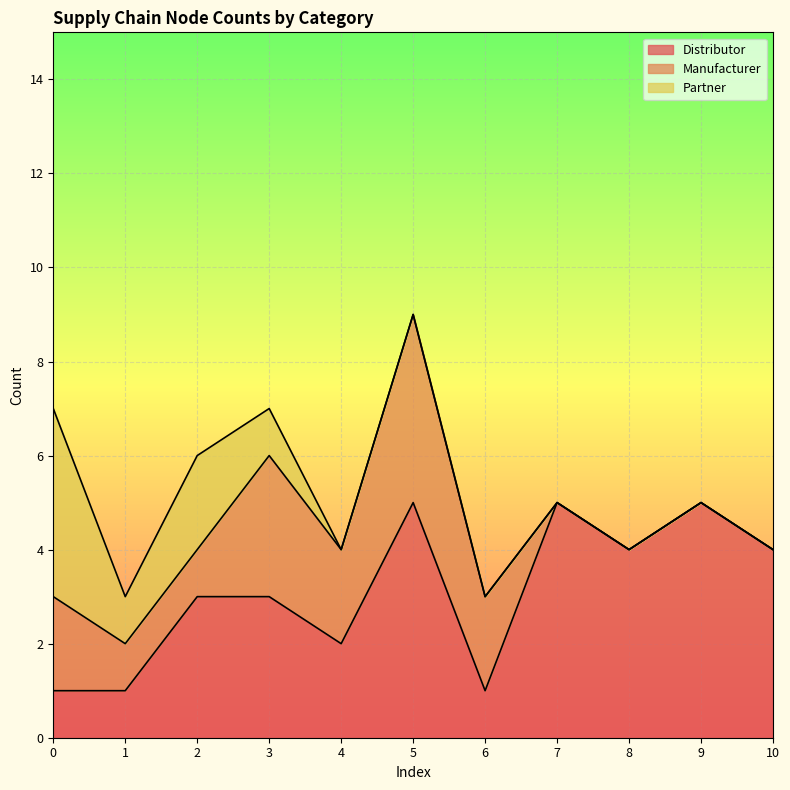

List the series in order of their peak value, highest first.

Distributor, Manufacturer, Partner